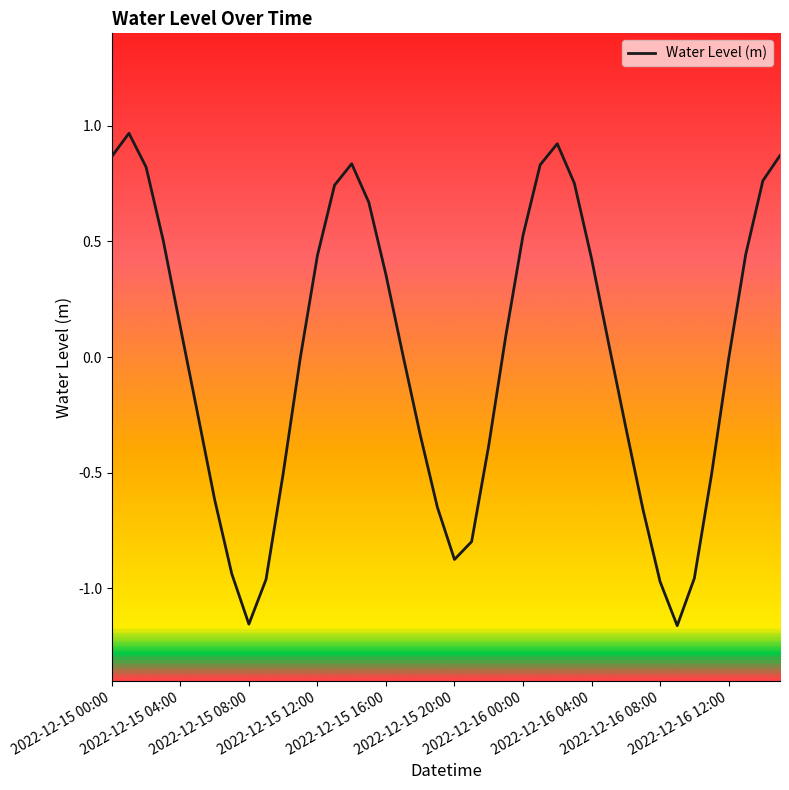

Does the chart have visible grid lines?

No